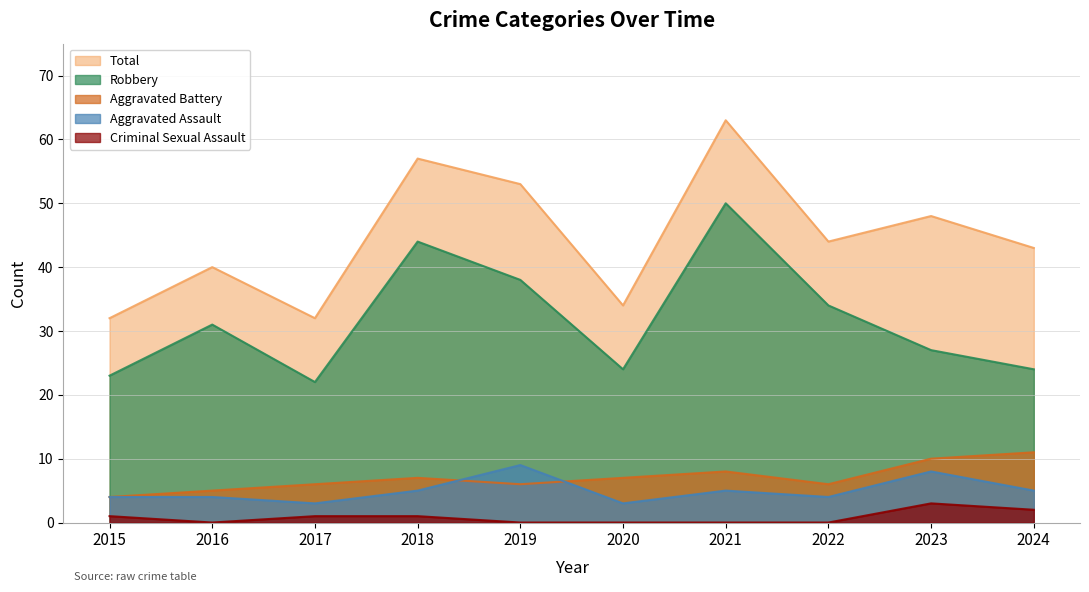

True or false: Total and Aggravated Assault cross at least once.

False